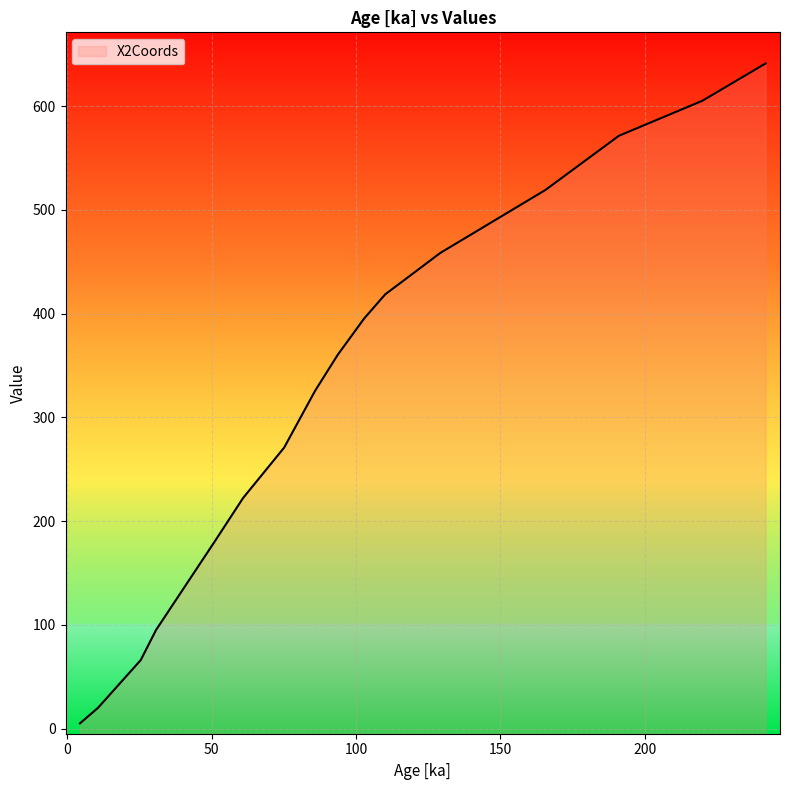

True or false: the data shows 133.2 at 75.0940274.

False